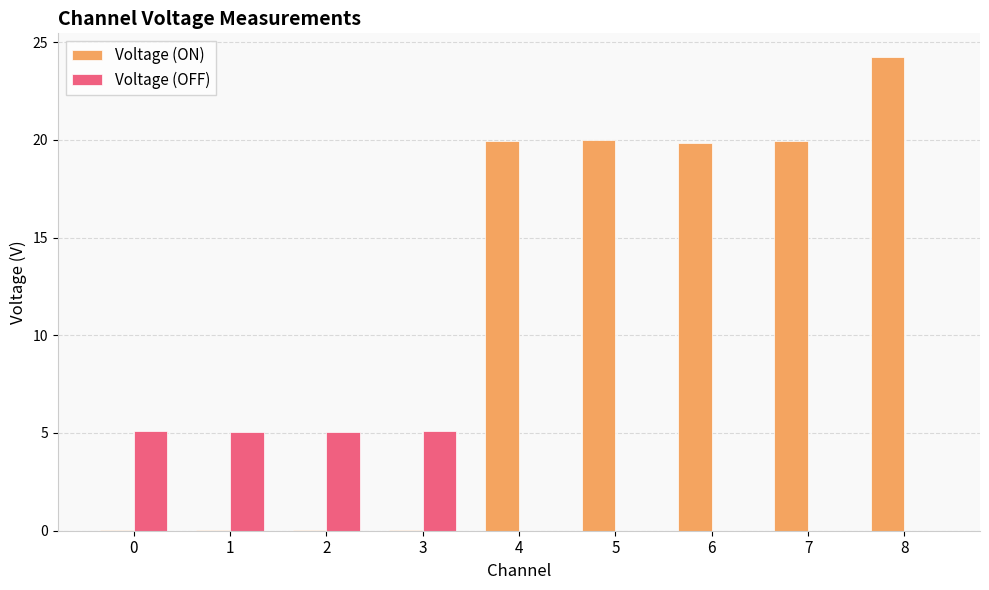

Where does the Voltage (ON) series first go above 19?

4